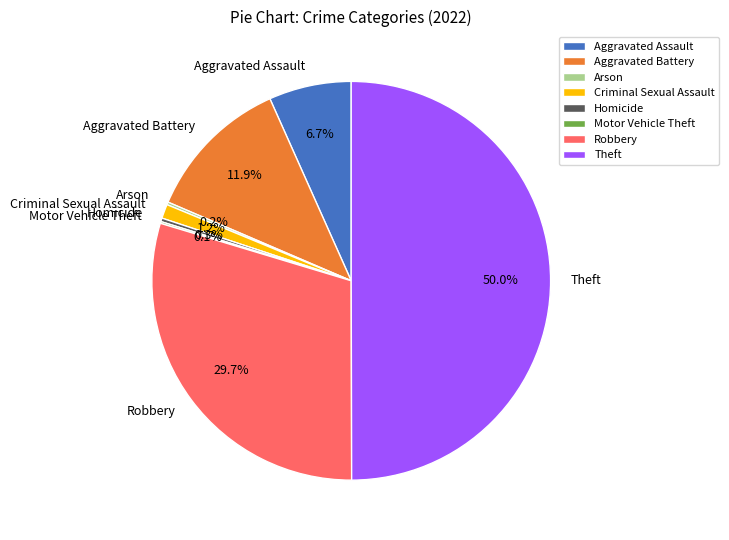

Does Robbery represent more than half of the total?

No